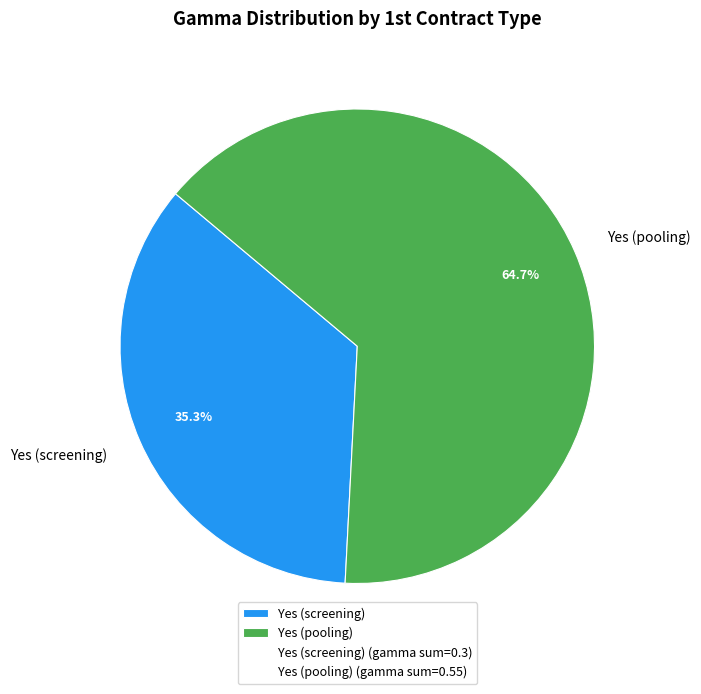

How many slices are in this pie chart?

2